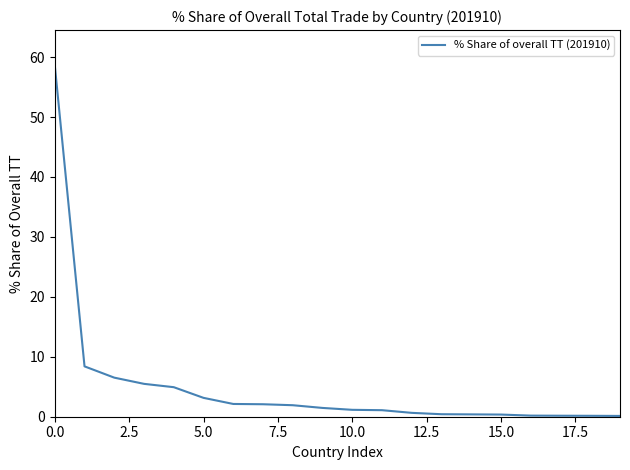

How many lines are shown in the chart?

1